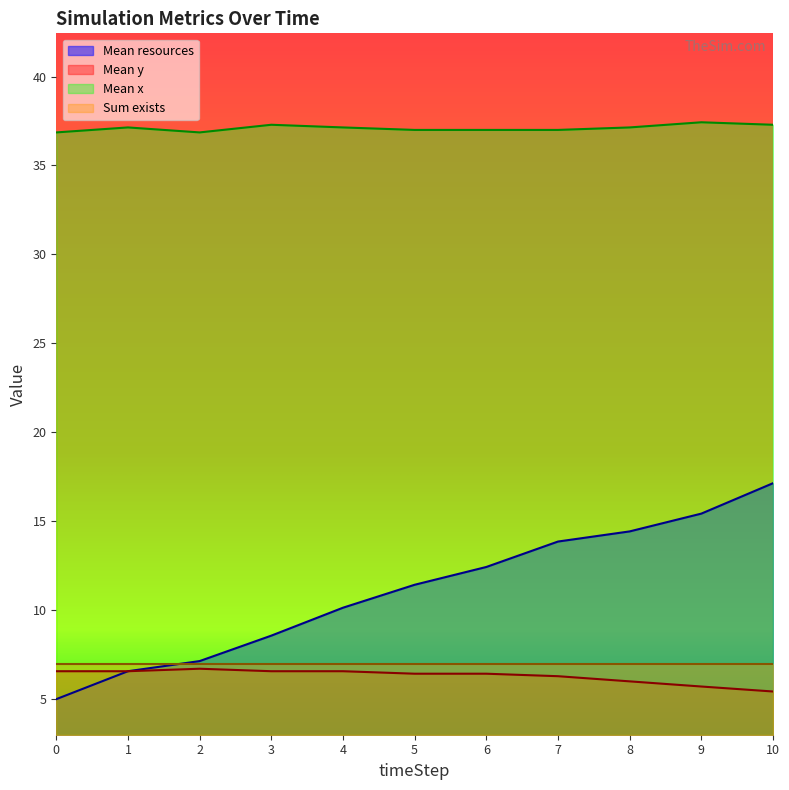

Does the chart have visible grid lines?

No